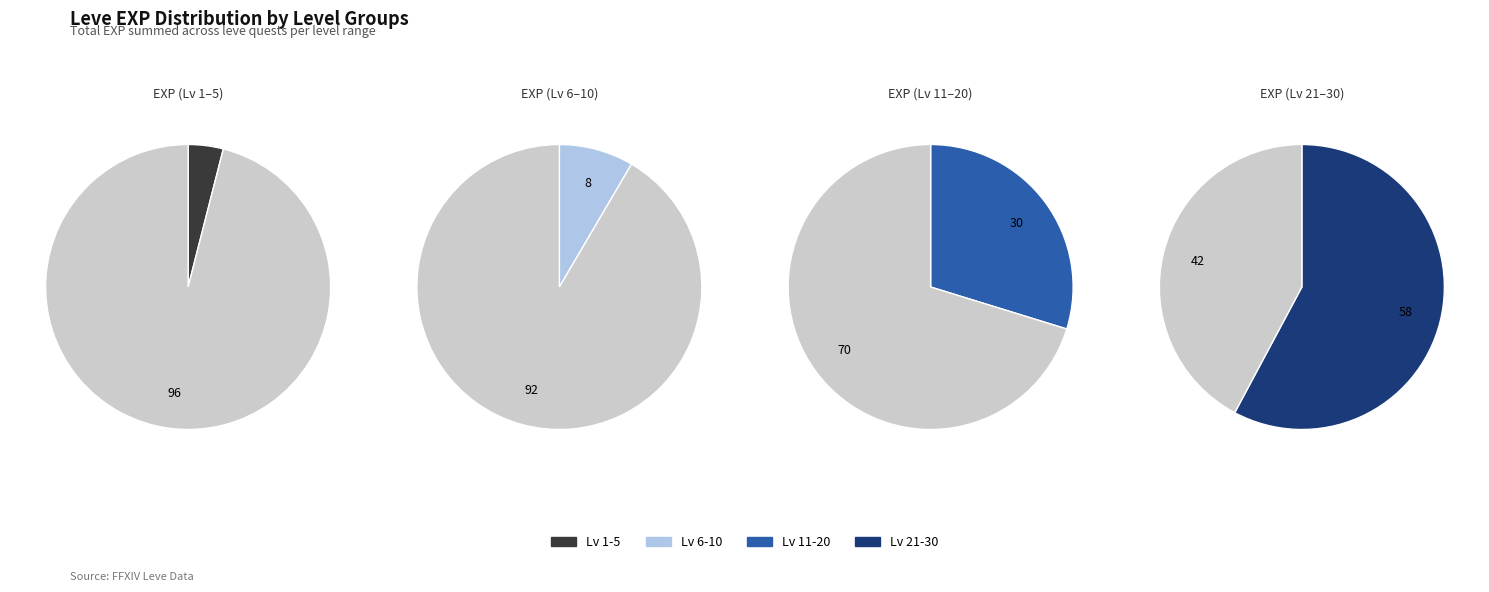

What is the spread (max minus min) of values at Level 15?

23630